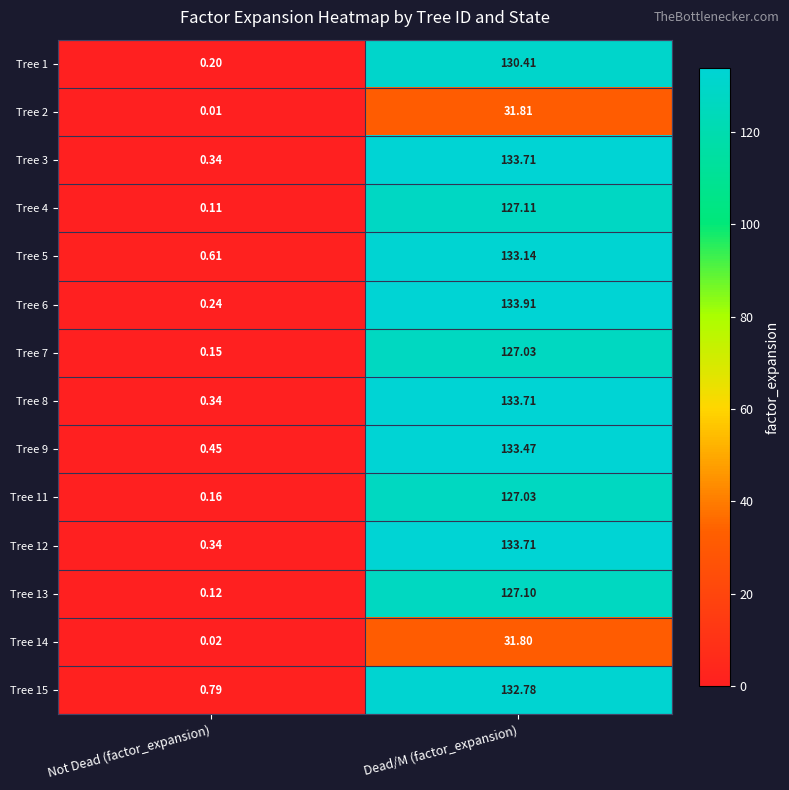

Which category has the lowest value across all series?

Not Dead (factor_expansion)